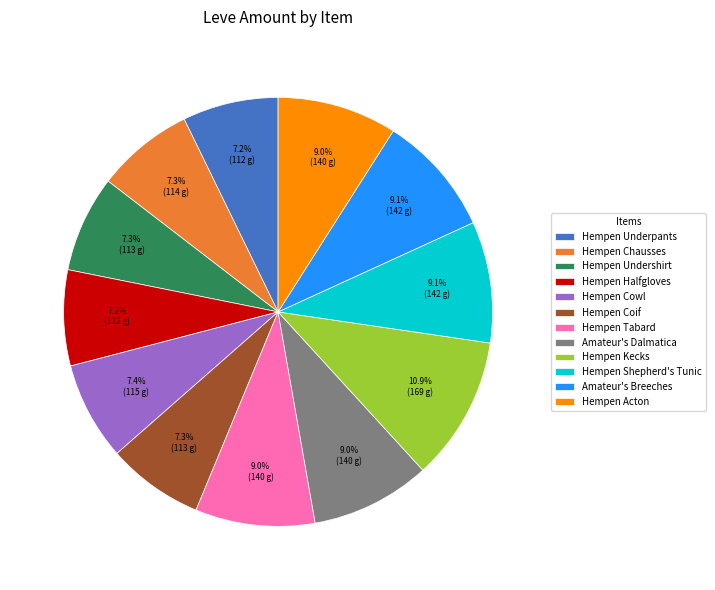

Is there a majority slice in this chart?

No